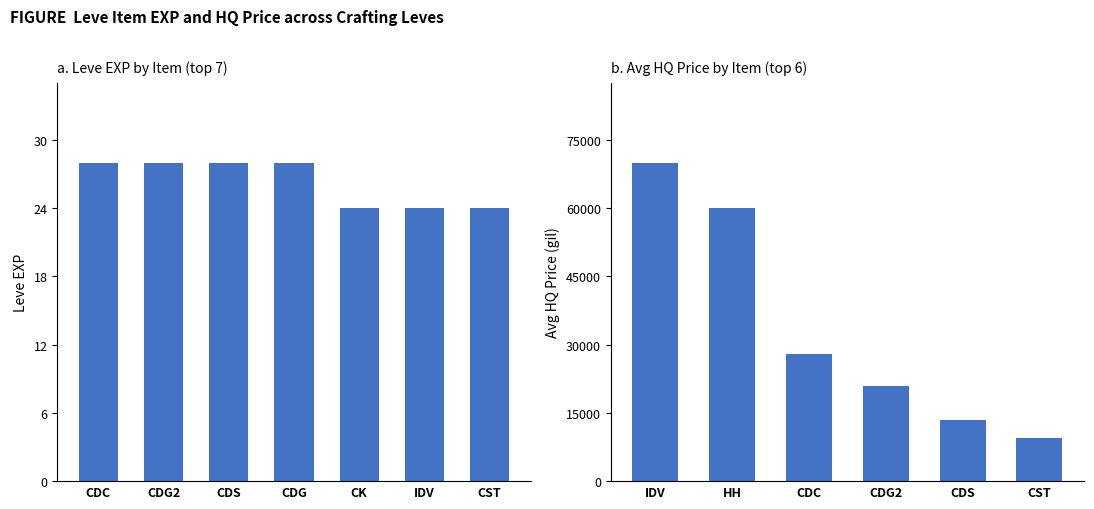

What is the total value across all series at Hempen Halfgloves?

60001